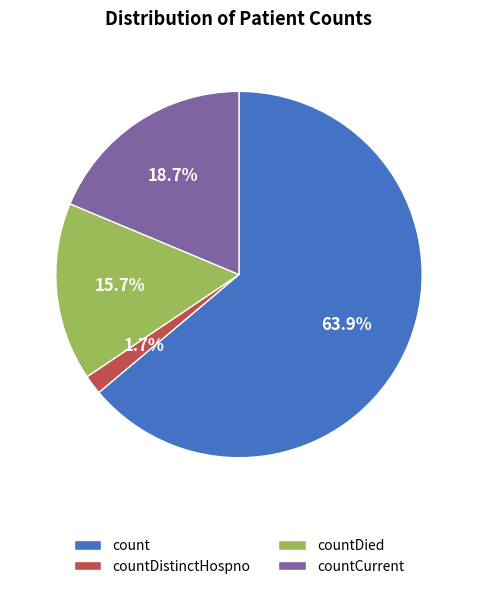

Is countDistinctHospno the majority of the pie?

No